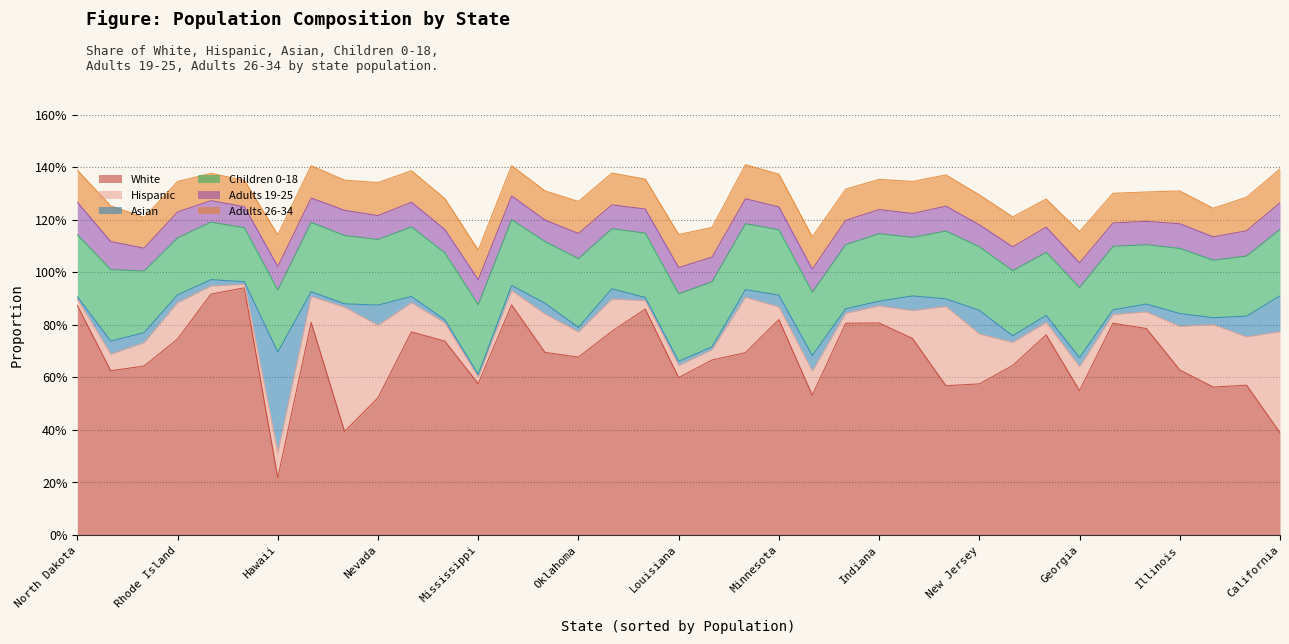

How many Adults 26-34 values are between 0 and 1?

37